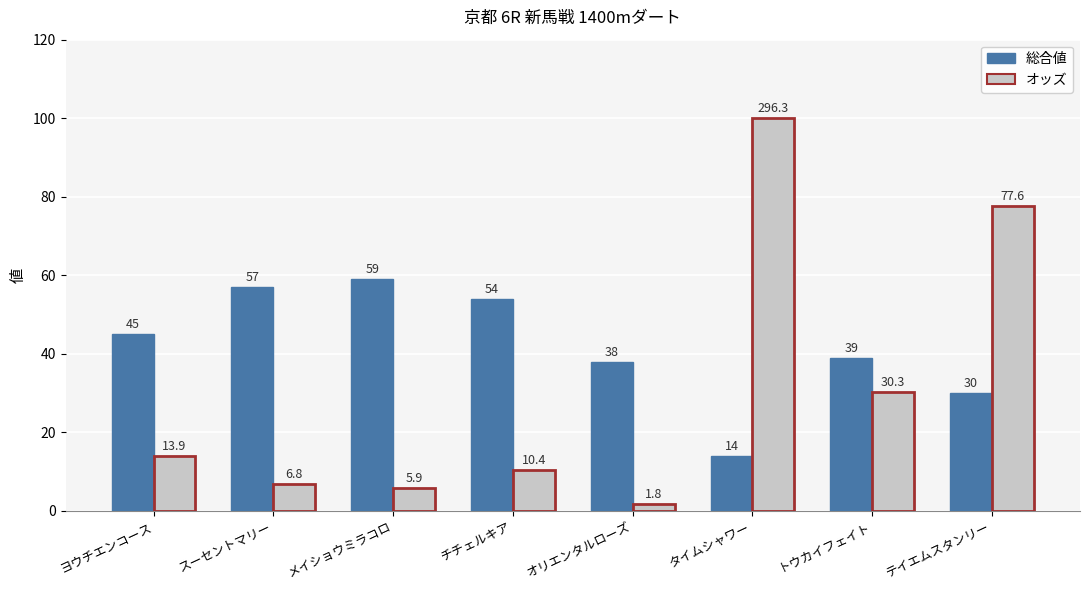

What is the label of the 7th bar from the right?

スーセントマリー